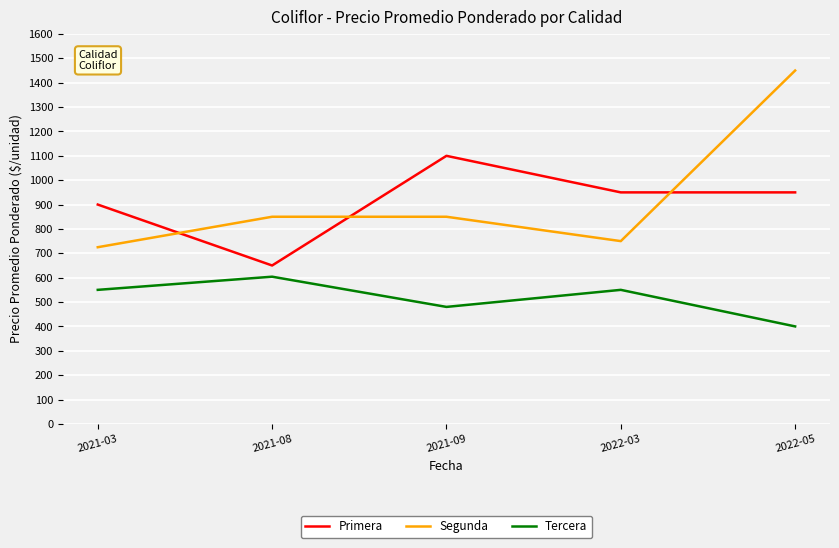

What is the total value across all series at 2021-03?

2175